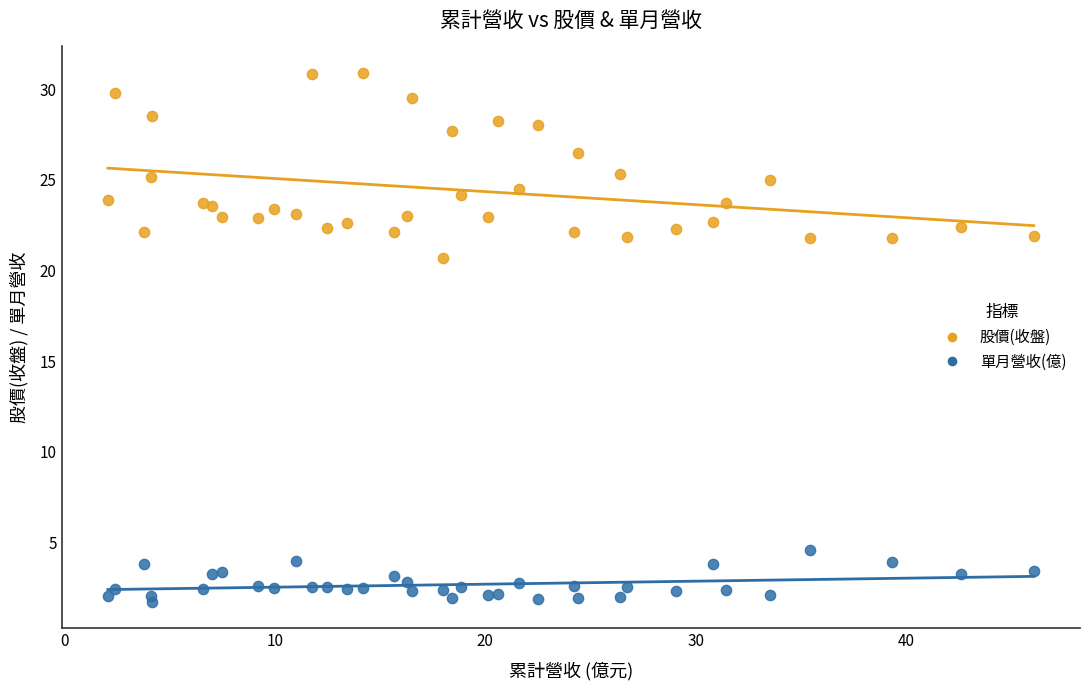

Which series contains the lowest Y value?

單月營收(億)